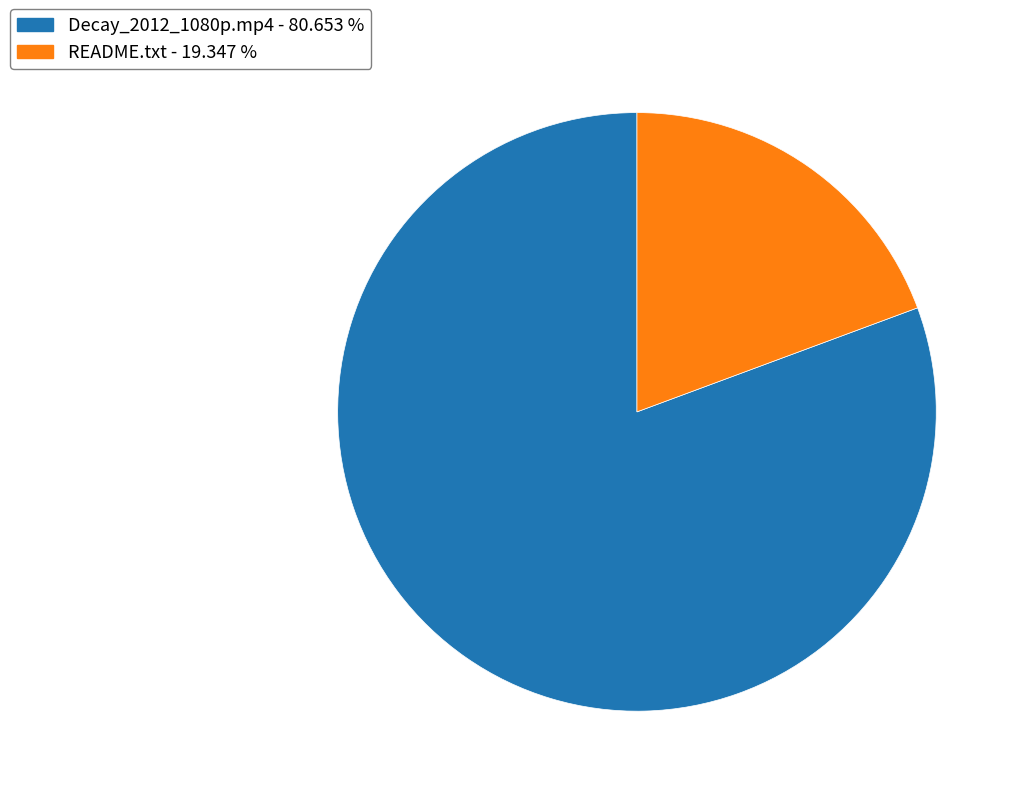

What is the largest slice in the pie chart?

Decay_2012_1080p.mp4